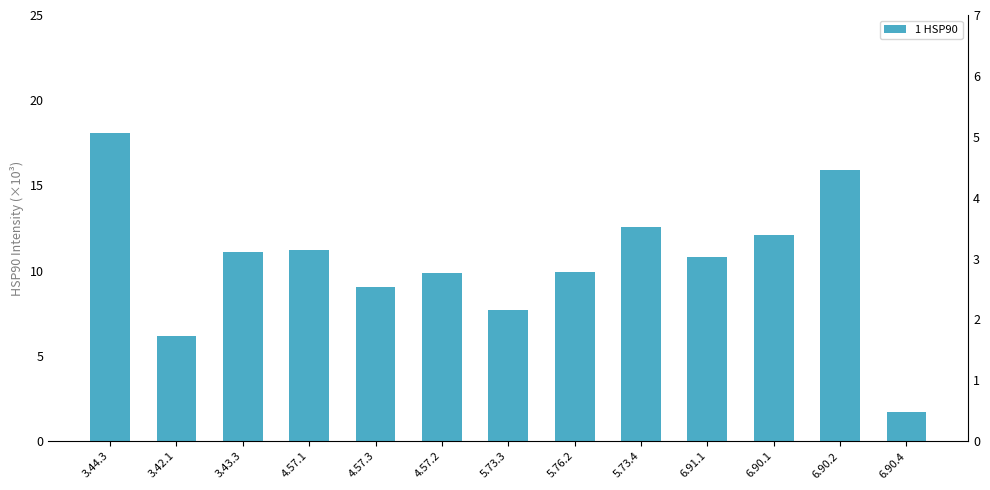

What is the average value?

10.5